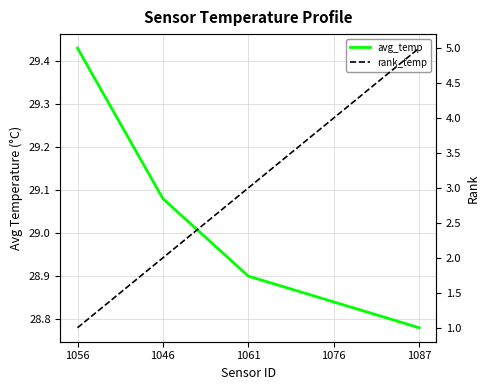

Is this an area chart (filled region under the line)?

No